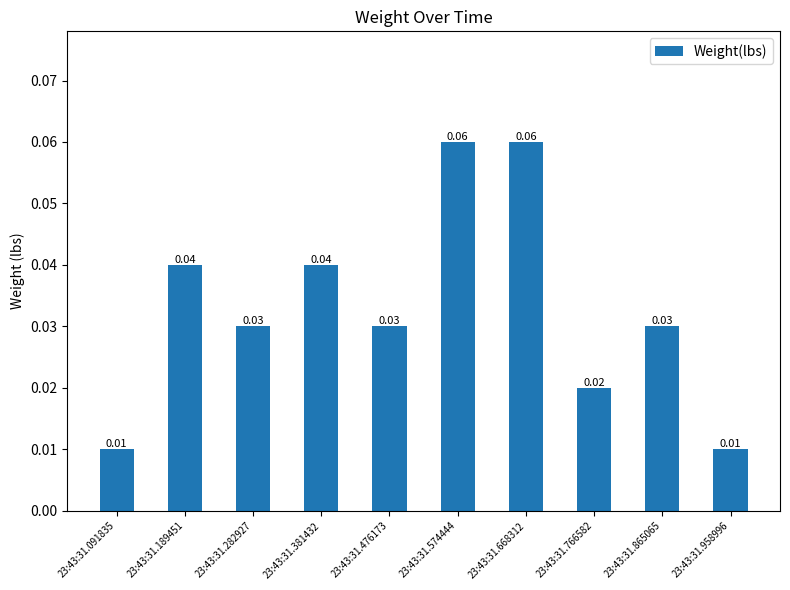

Between 23:43:31.091835 and 23:43:31.381432, which is larger?

23:43:31.381432